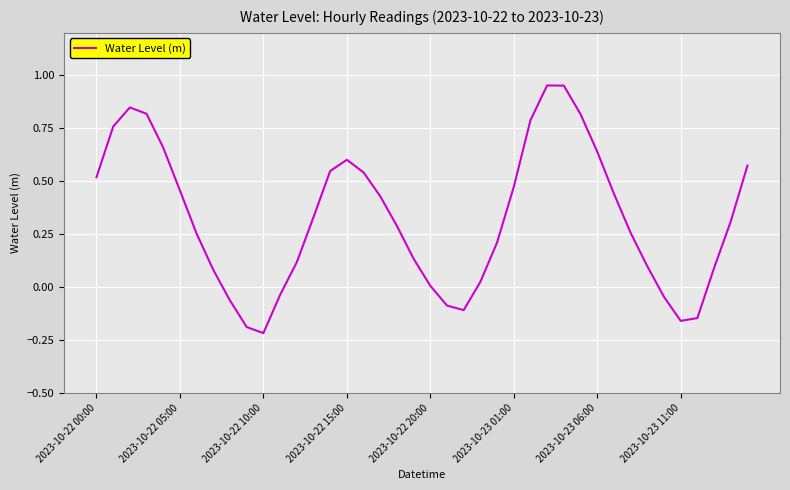

What is the difference between the maximum and minimum values?

1.2